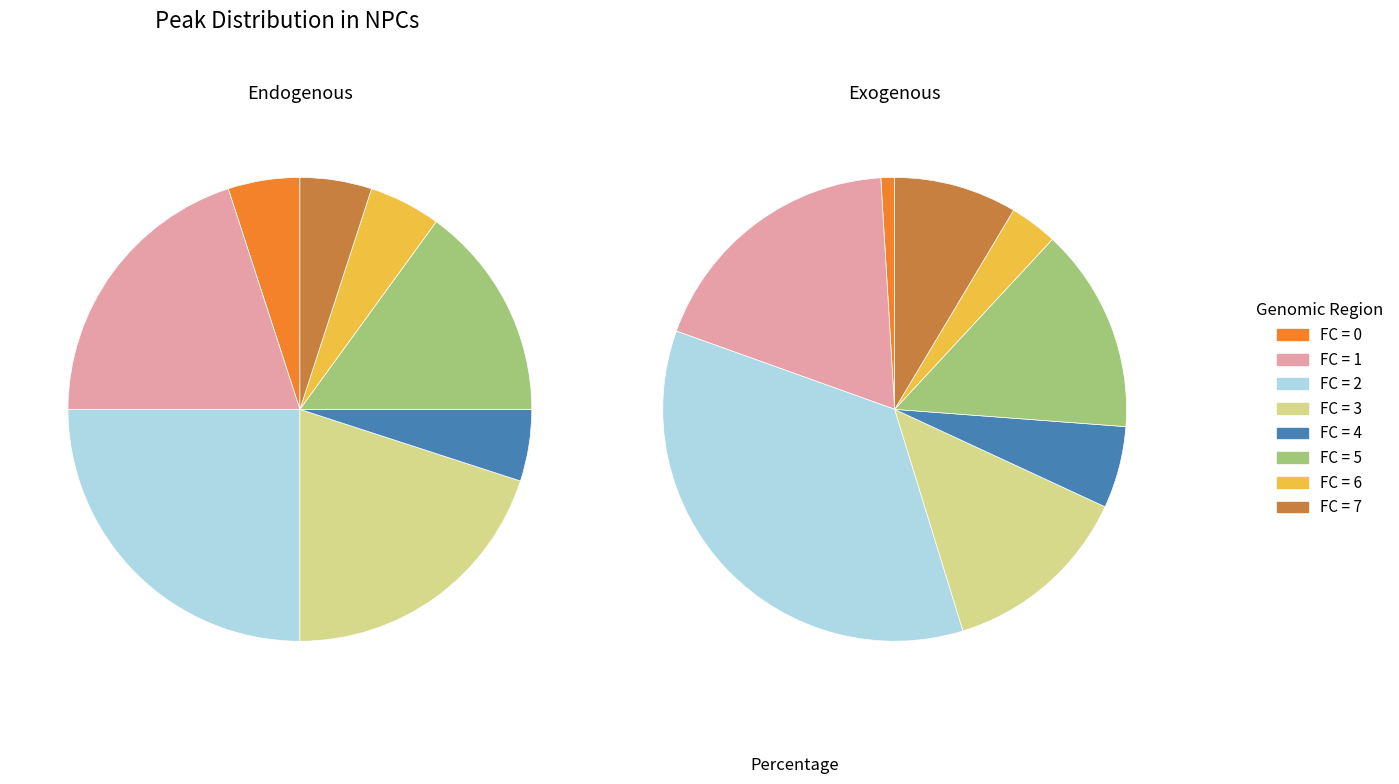

How much of the chart is everything except 7?

95.7%